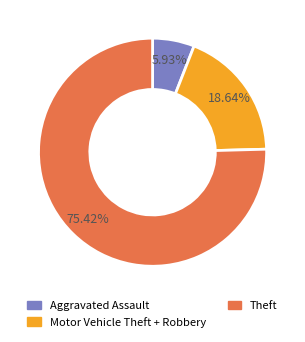

Which slice represents more than half of the pie?

Theft